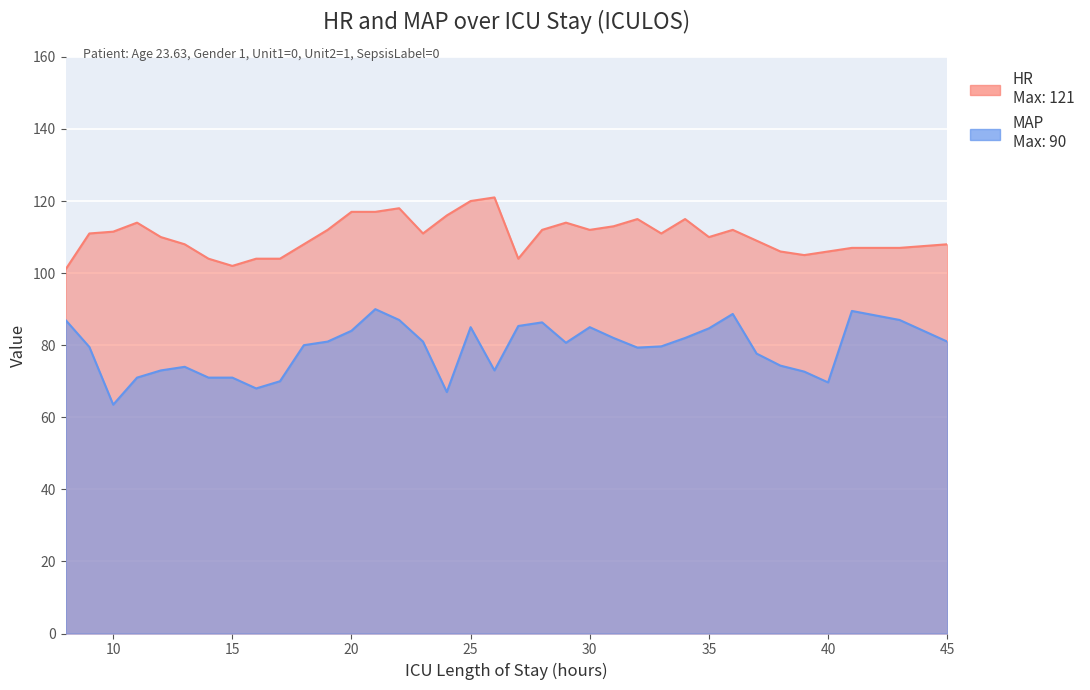

At which label does MAP reach its peak?

21